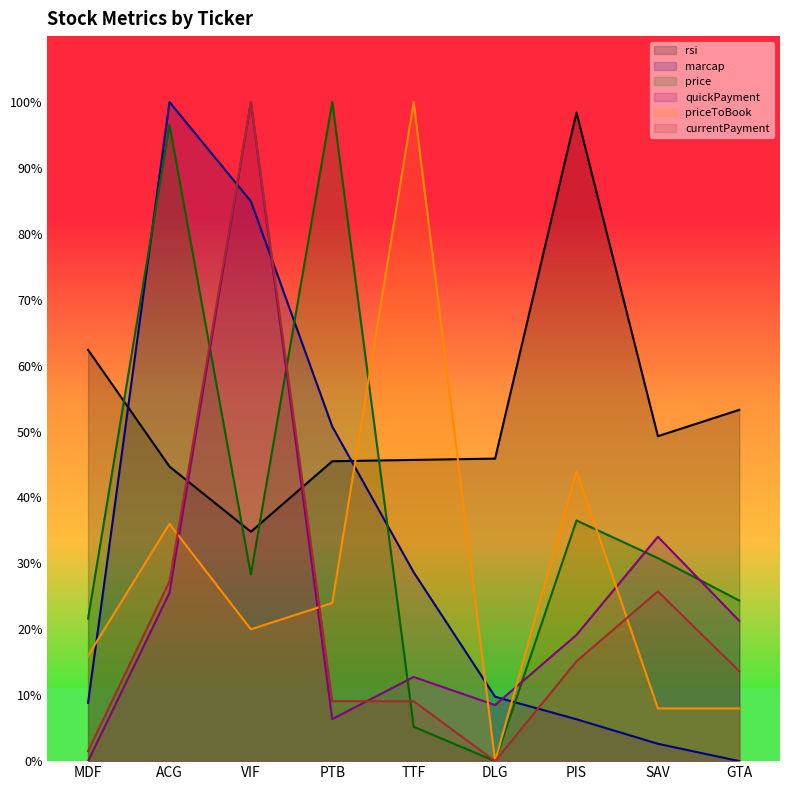

What is the sum of all currentPayment values?

201.5